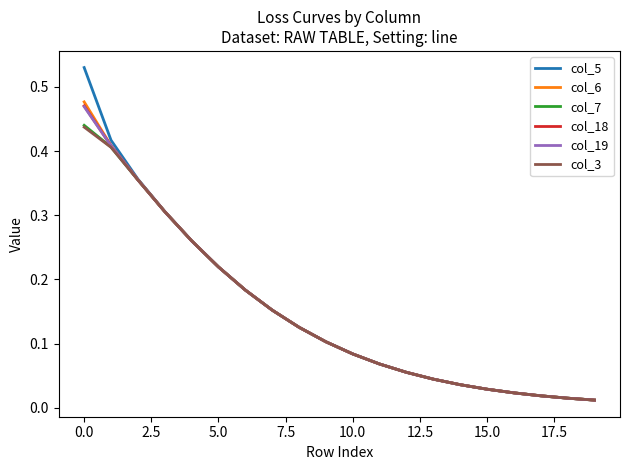

At how many categories does at least one series exceed 0?

20